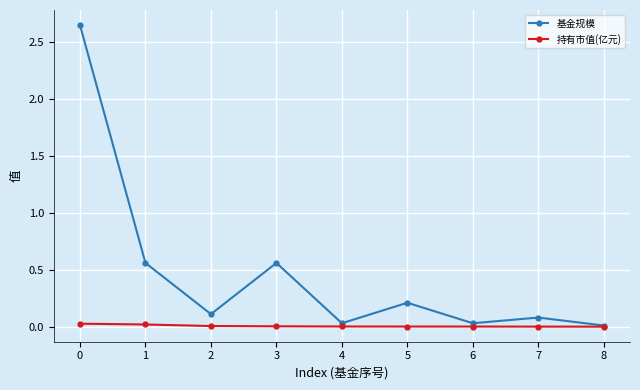

Which series has the largest total across all categories?

基金规模